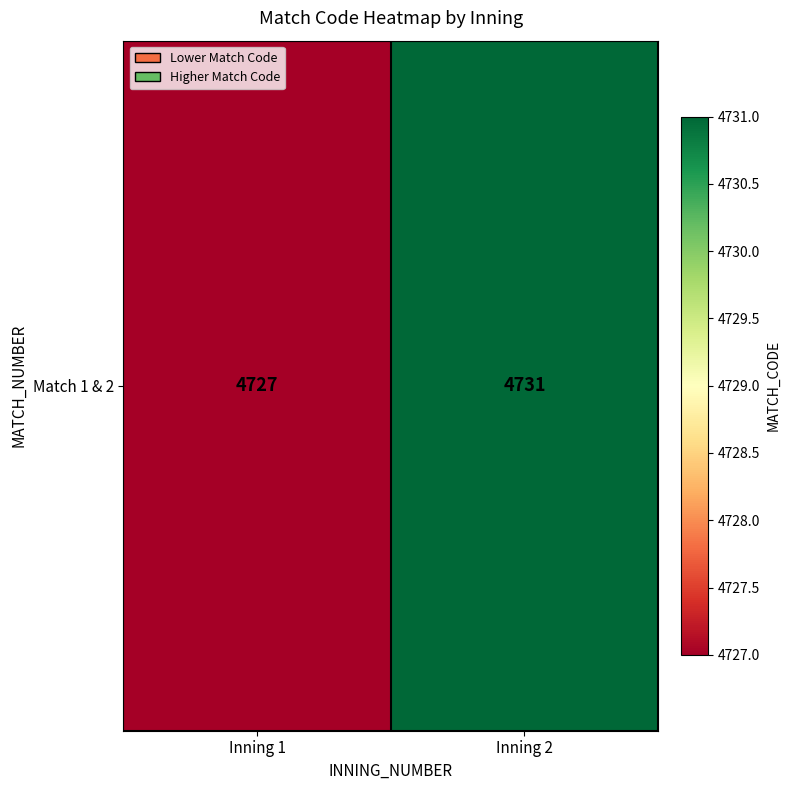

Rank the categories by value from lowest to highest.

Inning 1, Inning 2